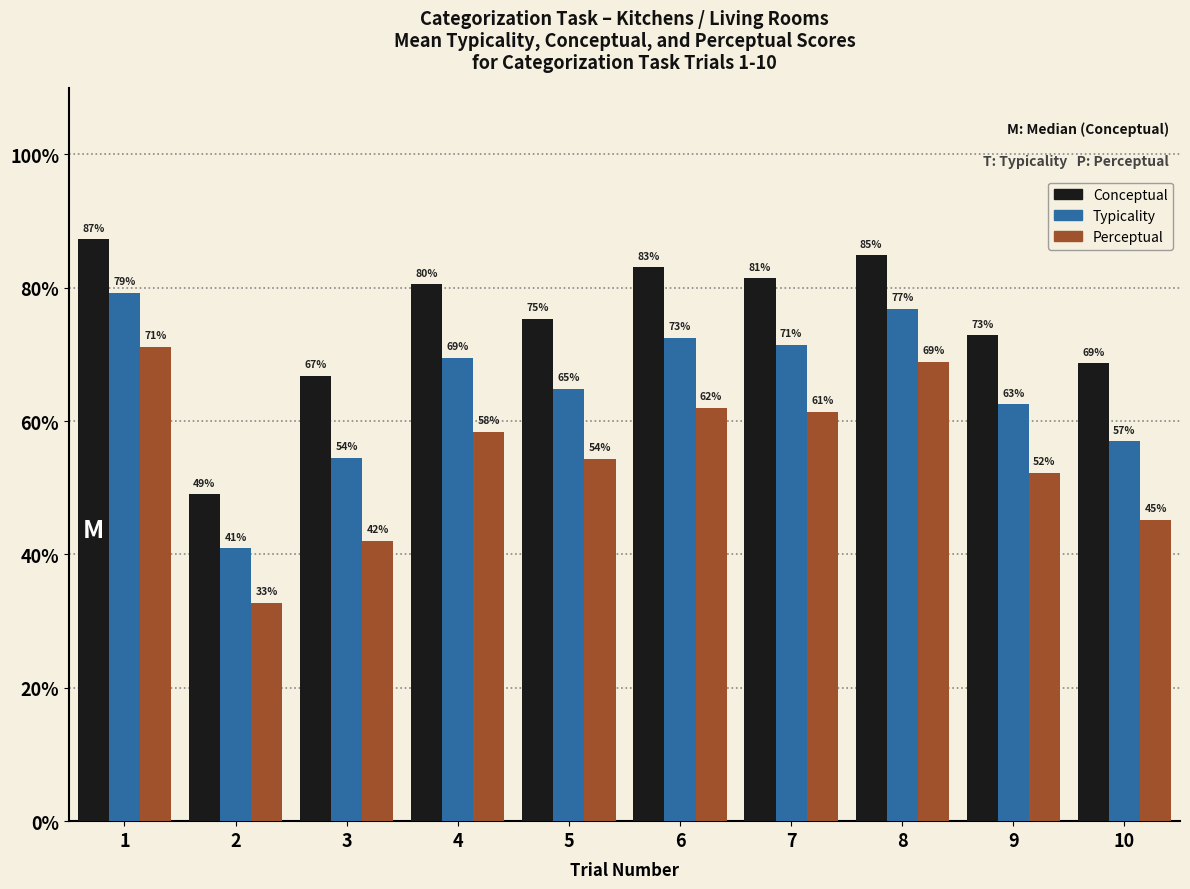

Which series changed the most between 4 and 9?

Conceptual